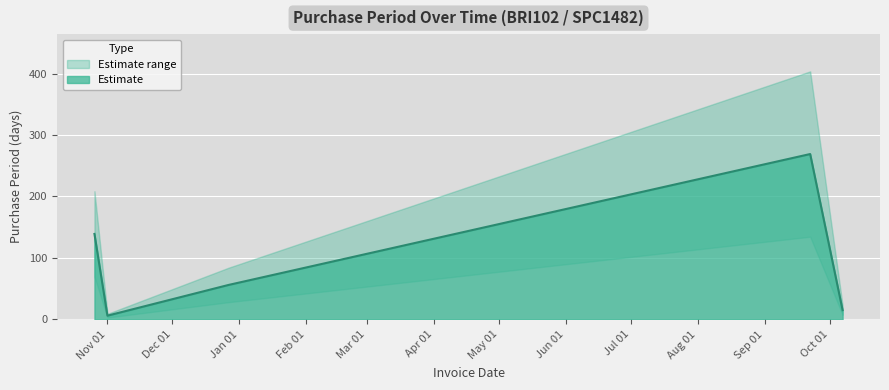

At which category does the chart reach its peak across all series?

2017-09-22